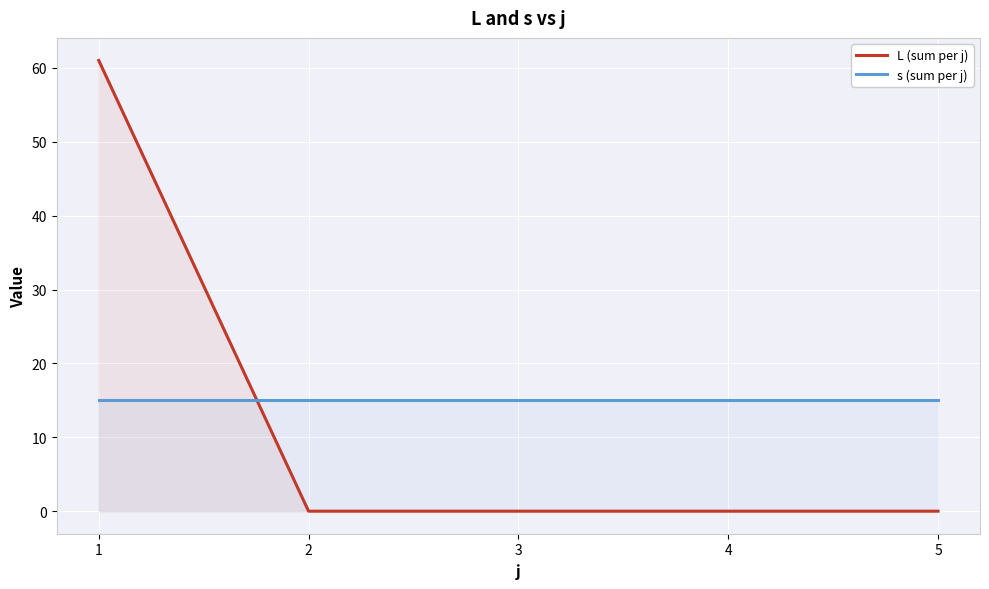

The value of s (sum per j) at 3 is 4. True or false?

False